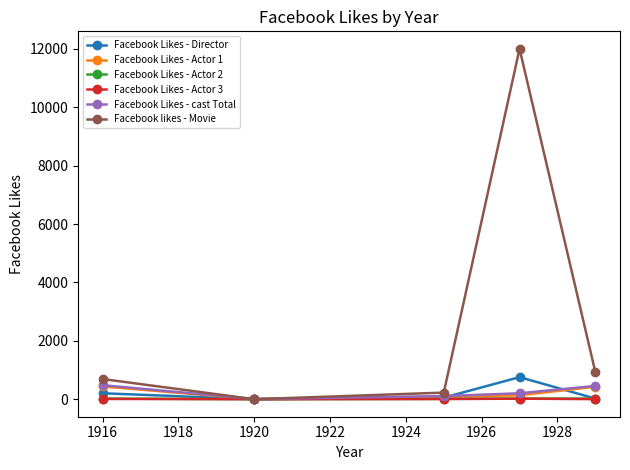

Which series has the widest spread of values?

Facebook likes - Movie